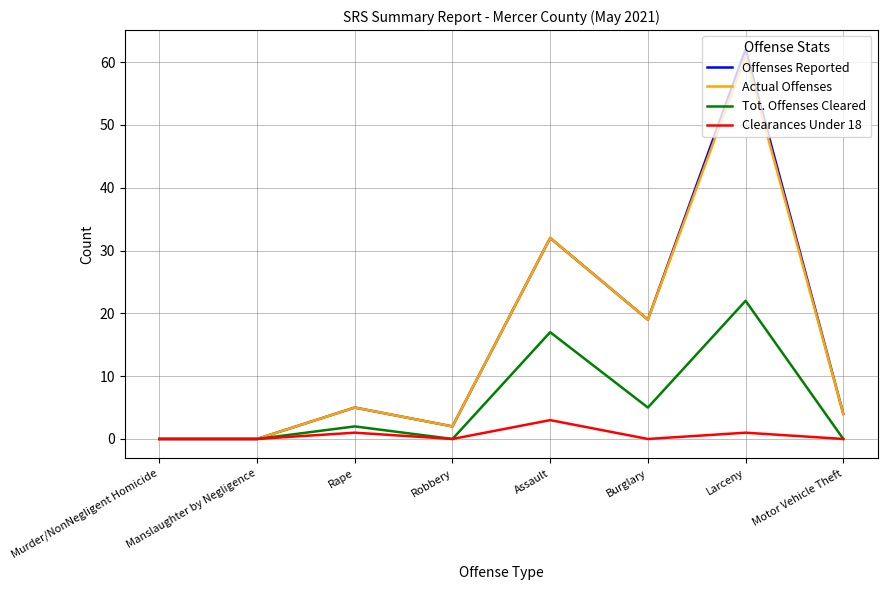

At which category does Tot. Offenses Cleared reach its first local peak?

Rape